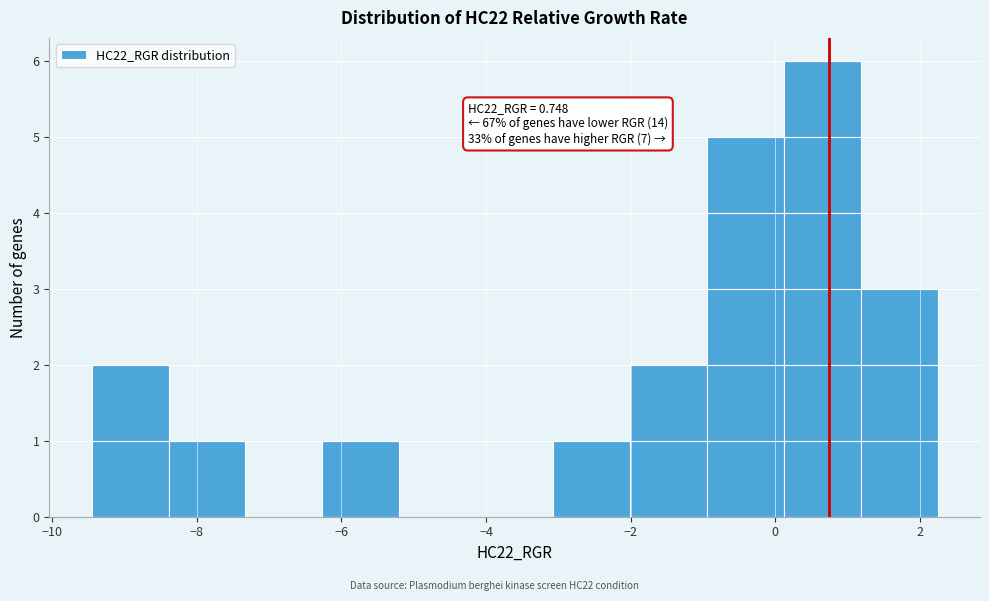

Which range on the x-axis has the tallest bar?

0.2 to 1.2